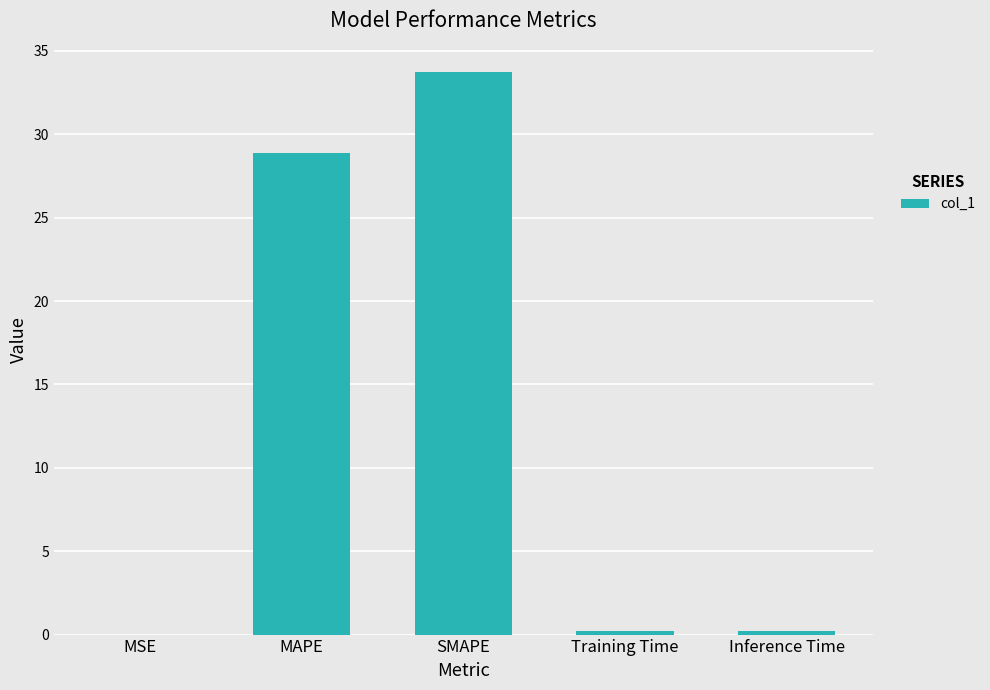

What is the sum of all values?

63.0